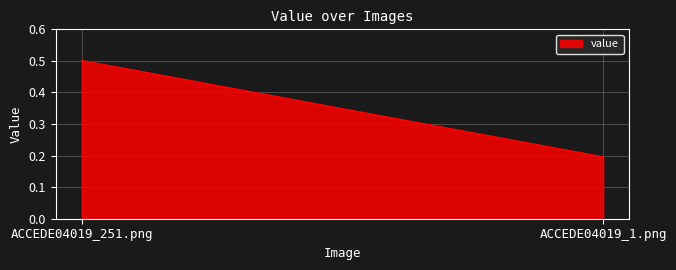

List the labels in order of value, largest first.

ACCEDE04019_251.png, ACCEDE04019_1.png